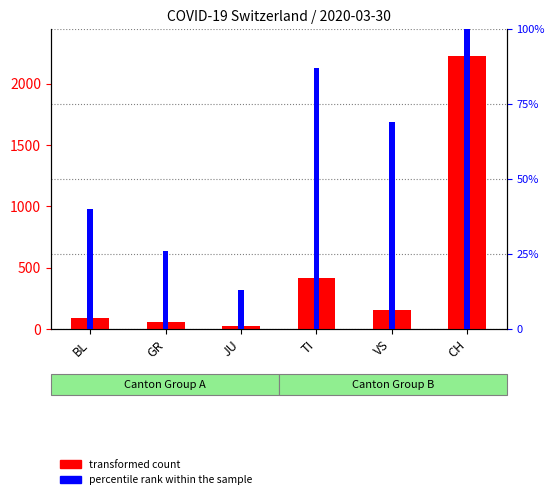

What is the difference between the values at TI and BL?

327